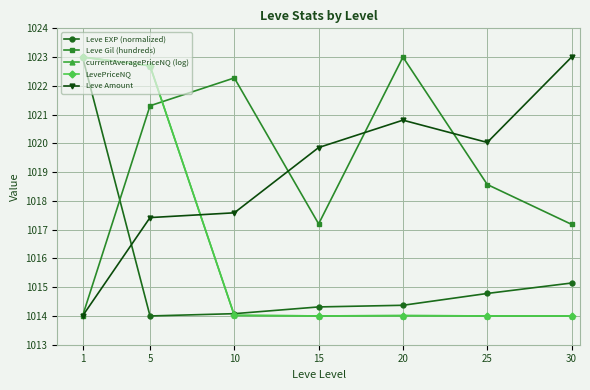

Where is Leve Gil (hundreds) nearest to the value 1018?

25